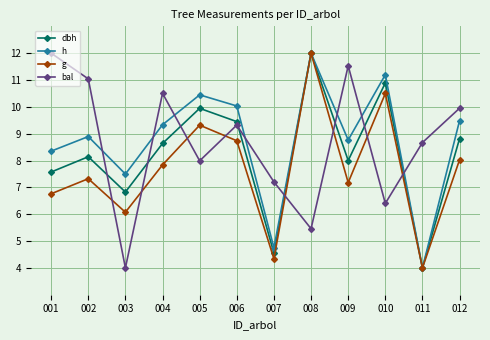

Is it true that bal equals 15.9 at 002?

False